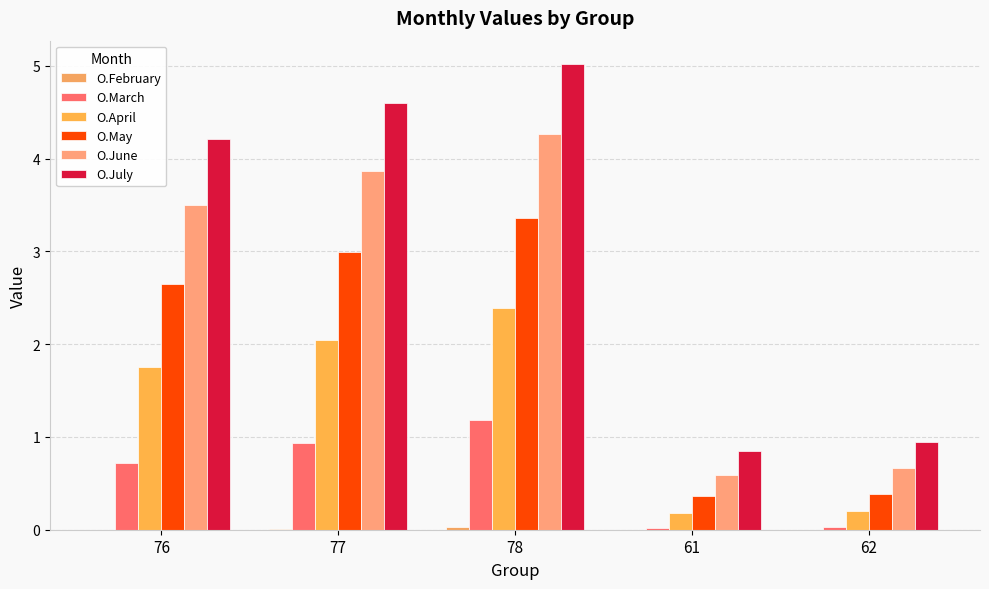

What is the difference between the O.May values at 77 and 76?

0.3